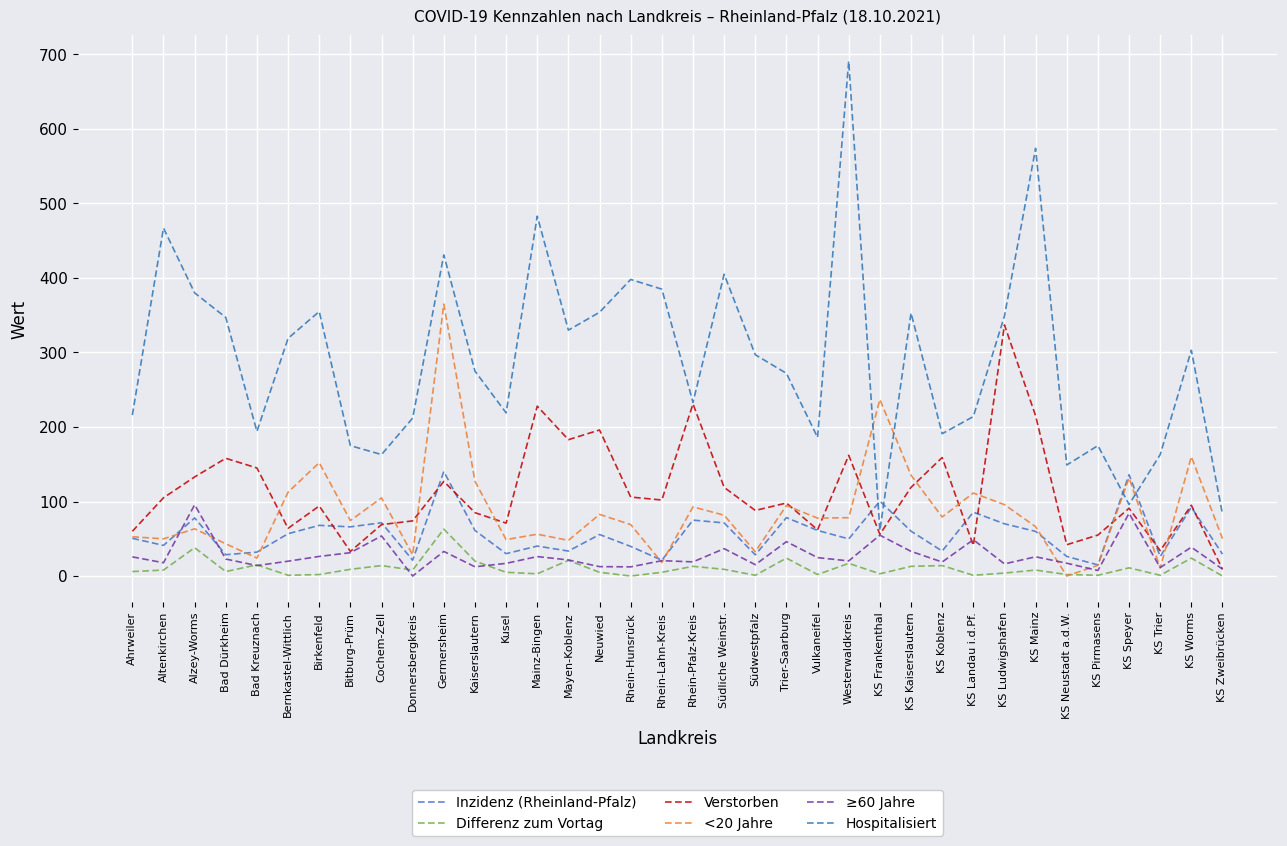

How many lines are shown in the chart?

6